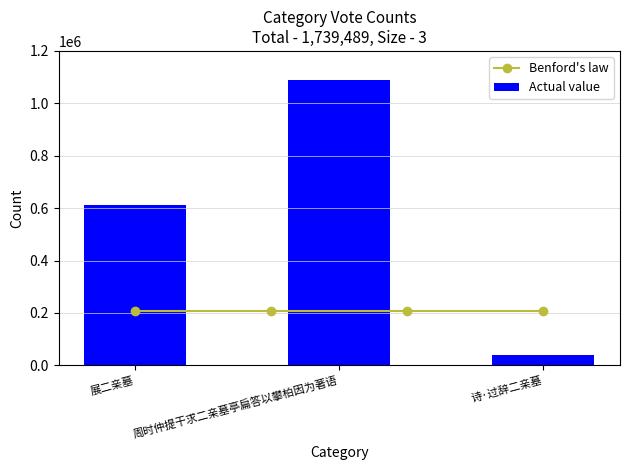

At which label is the value closest to 564315?

展二亲墓